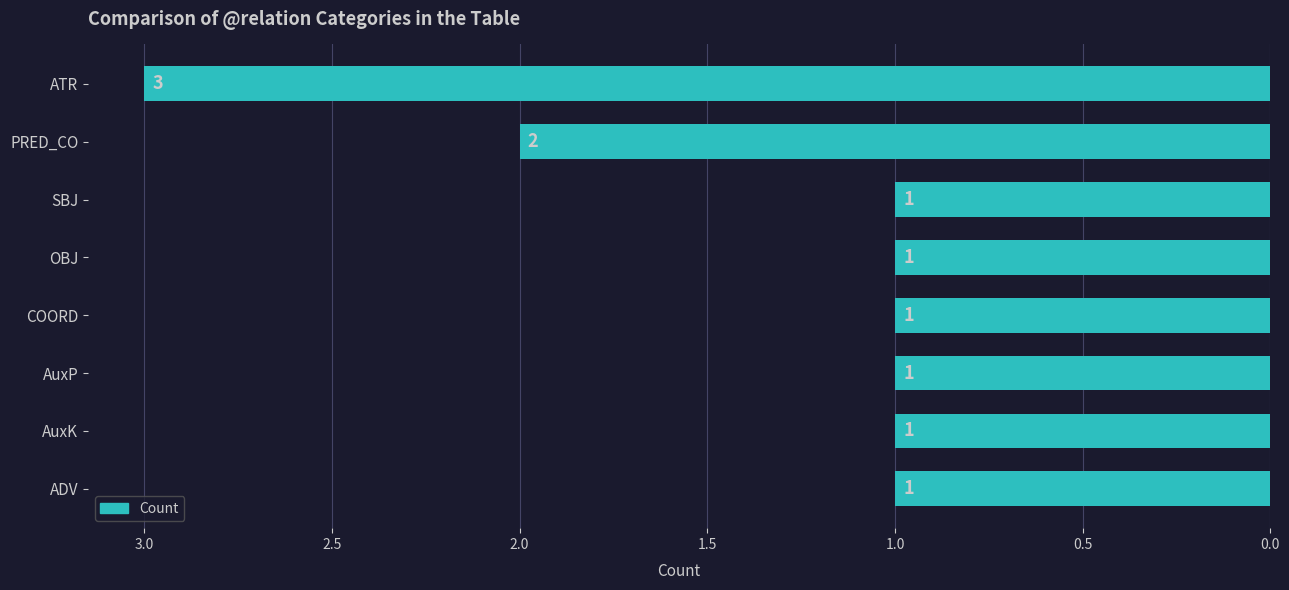

What is the ratio of the value at PRED_CO to the value at ADV?

2.0